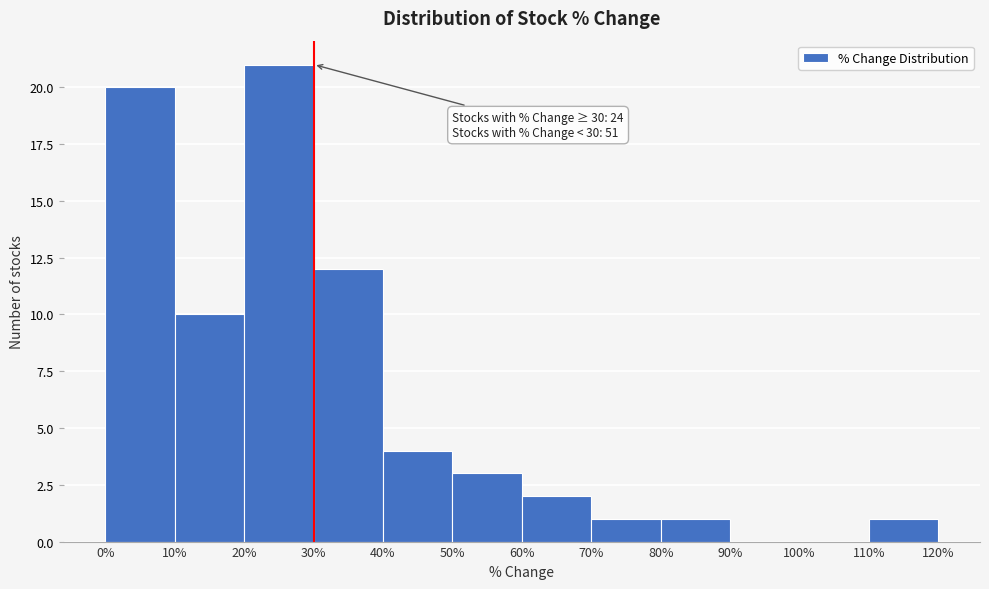

Which range on the x-axis has the tallest bar?

20% to 30%